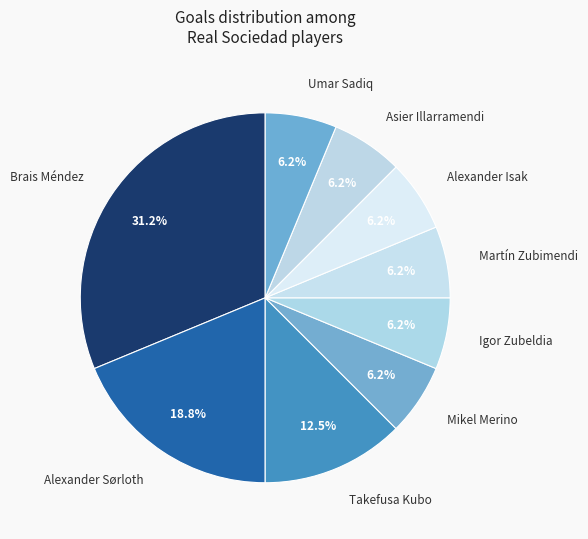

Count the number of slices in the pie.

9